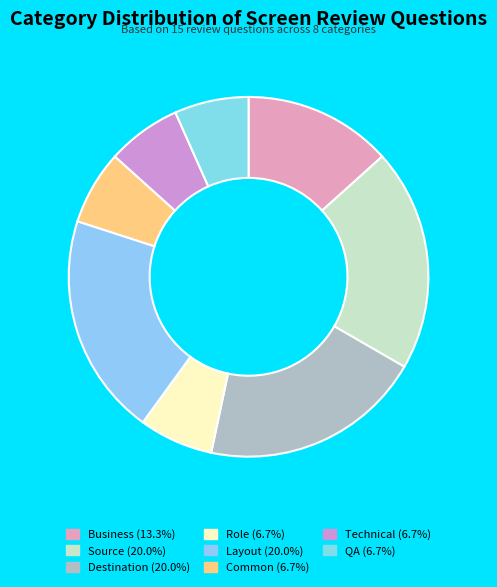

Rank the categories by value from highest to lowest.

Source, Destination, Layout, Business, Role, Common, Technical, QA